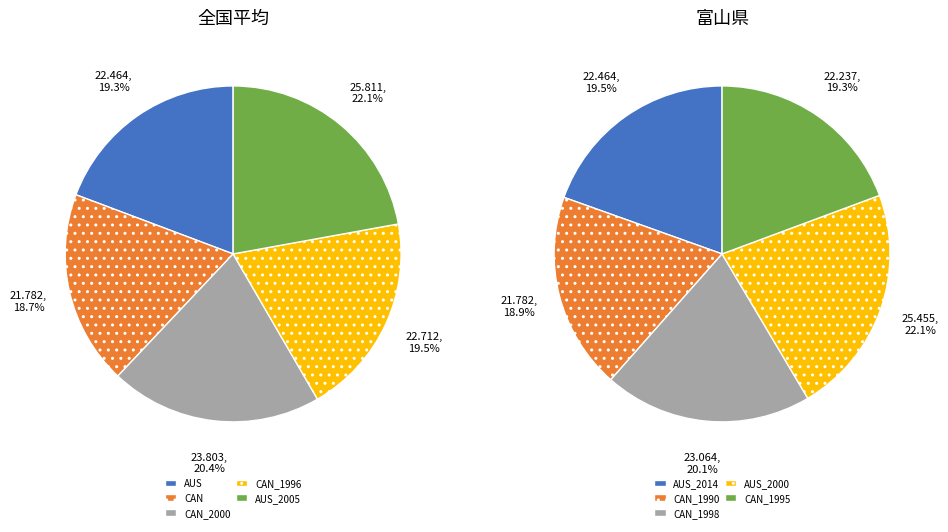

How many segments does this pie chart have?

10